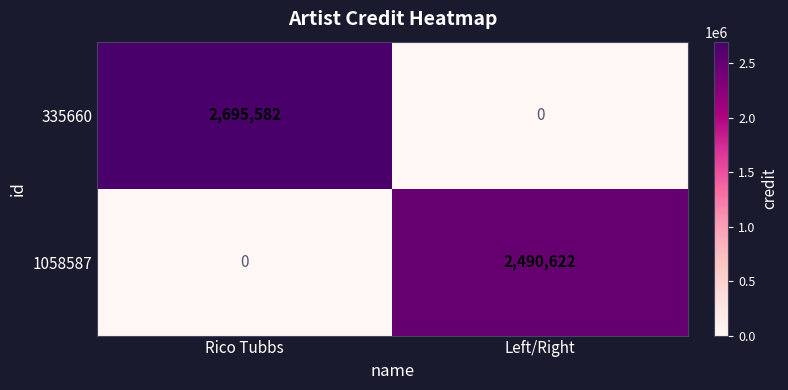

Reading left to right, transcribe all the data shown in this chart.

335660: 2695582	0
1058587: 0	2490622